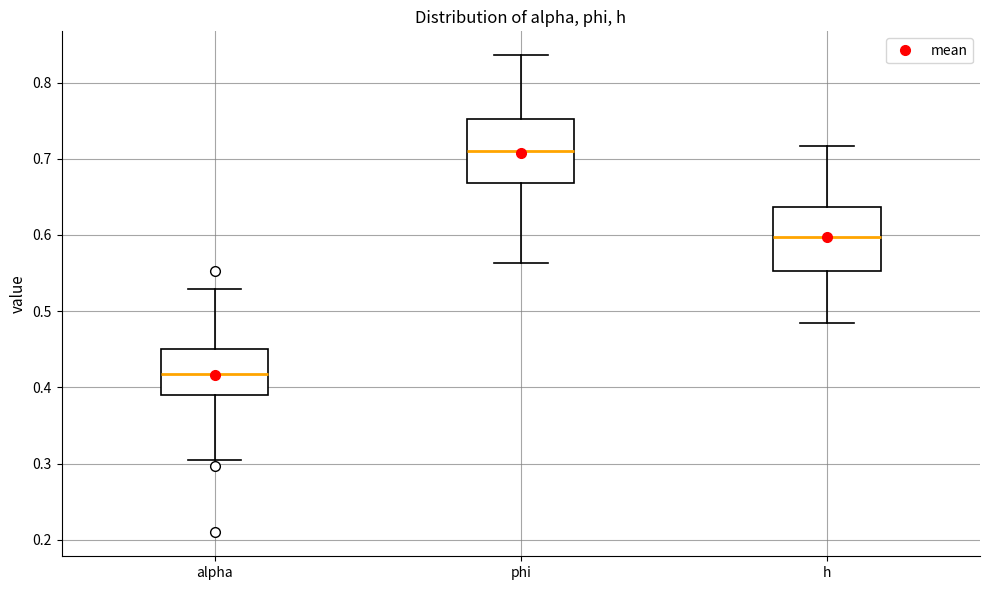

Reading left to right, transcribe this box plot: for each box, give where its median line is, the range the box spans, and where its two whiskers end, as read against the y-axis. The values are not printed on the chart, so give them approximately, as read against the axis.

alpha: median 0.42, box 0.39 to 0.45, whiskers 0.30 to 0.53
phi: median 0.71, box 0.67 to 0.75, whiskers 0.56 to 0.84
h: median 0.60, box 0.55 to 0.64, whiskers 0.49 to 0.72